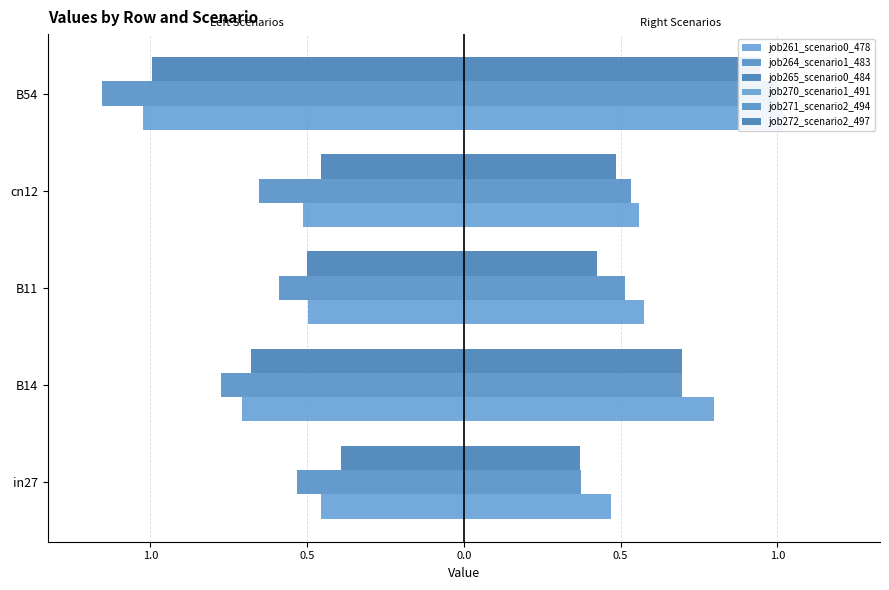

Is it true that job270_scenario1_491 equals 1.0 at B54?

True